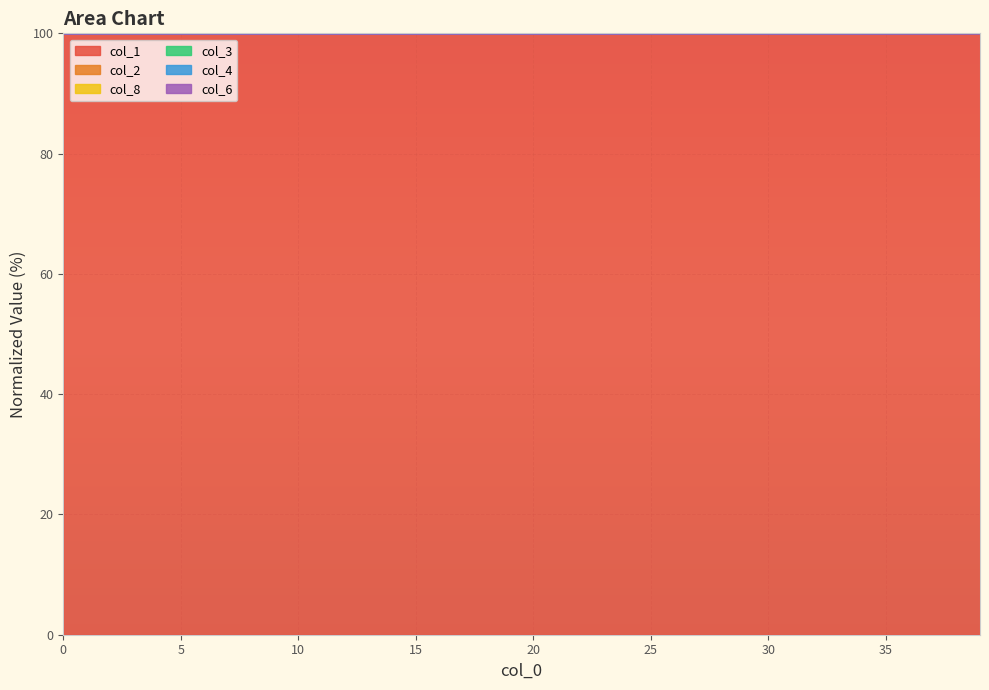

Is it true that col_1 equals 99.9 at 35?

True